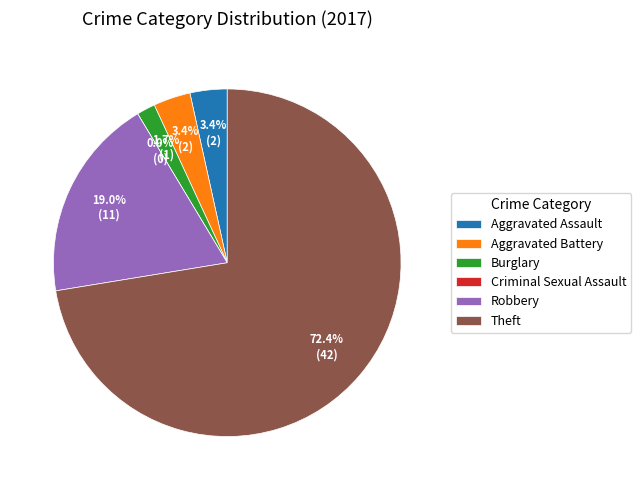

How much of the chart is everything except Theft?

27.6%